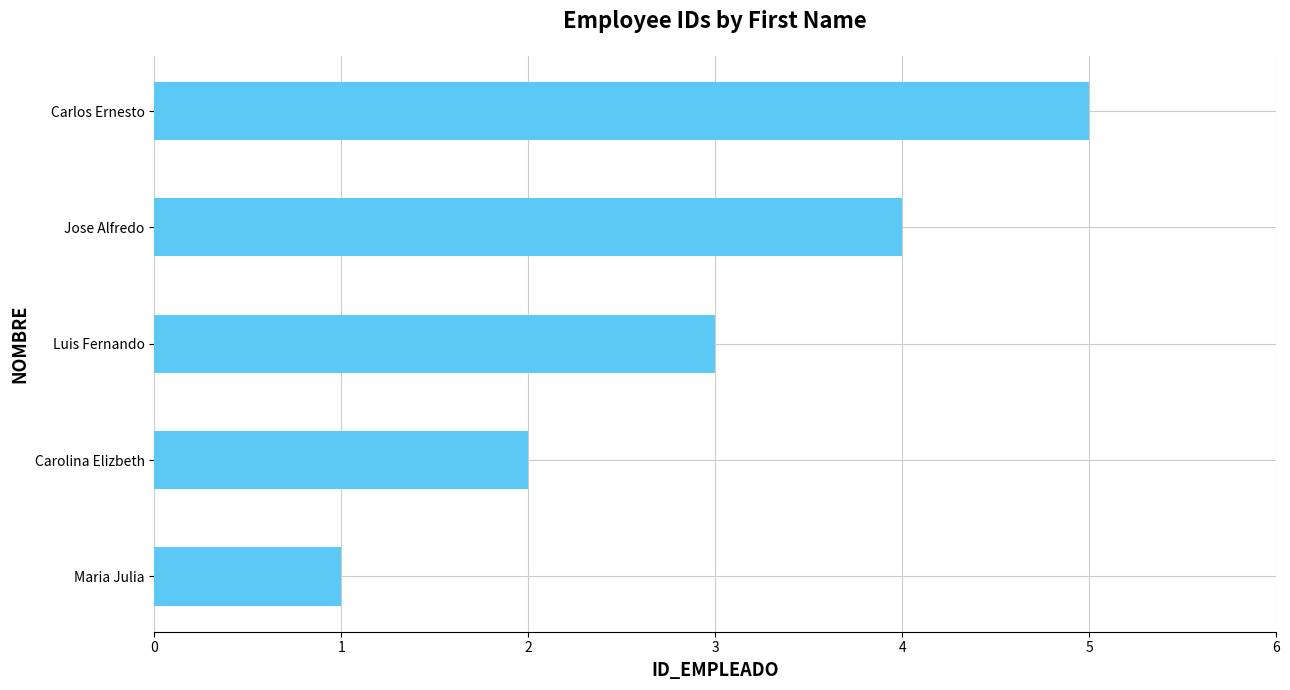

Rank the categories by value from lowest to highest.

Maria Julia, Carolina Elizbeth, Luis Fernando, Jose Alfredo, Carlos Ernesto